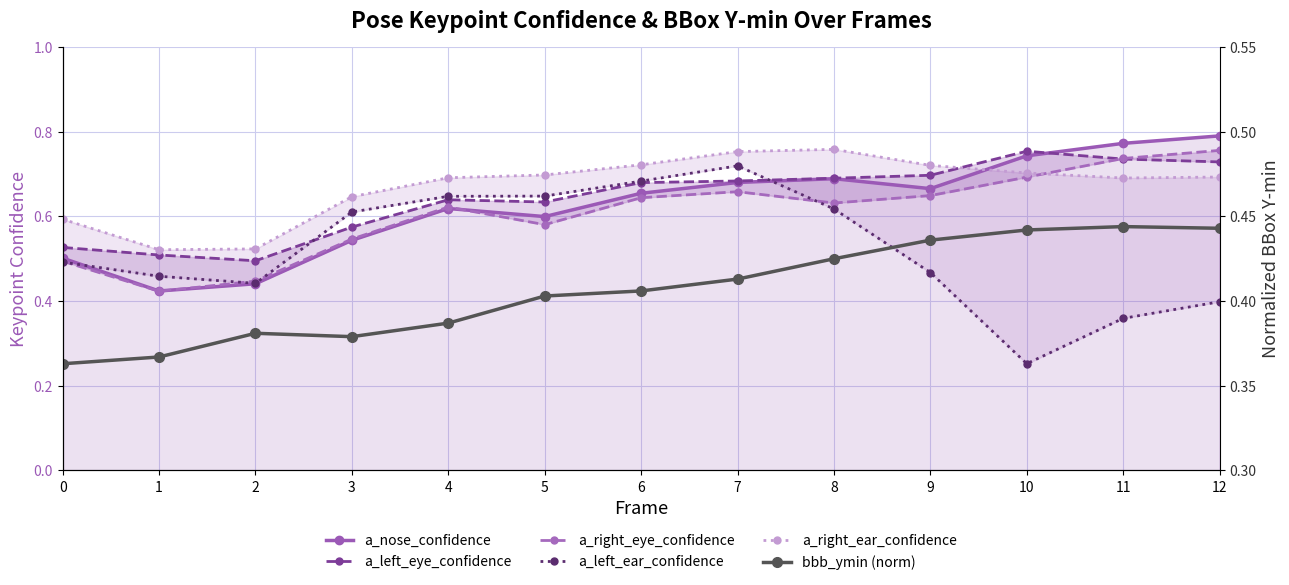

What is the approximate value of a_left_ear_confidence at 8?

0.6